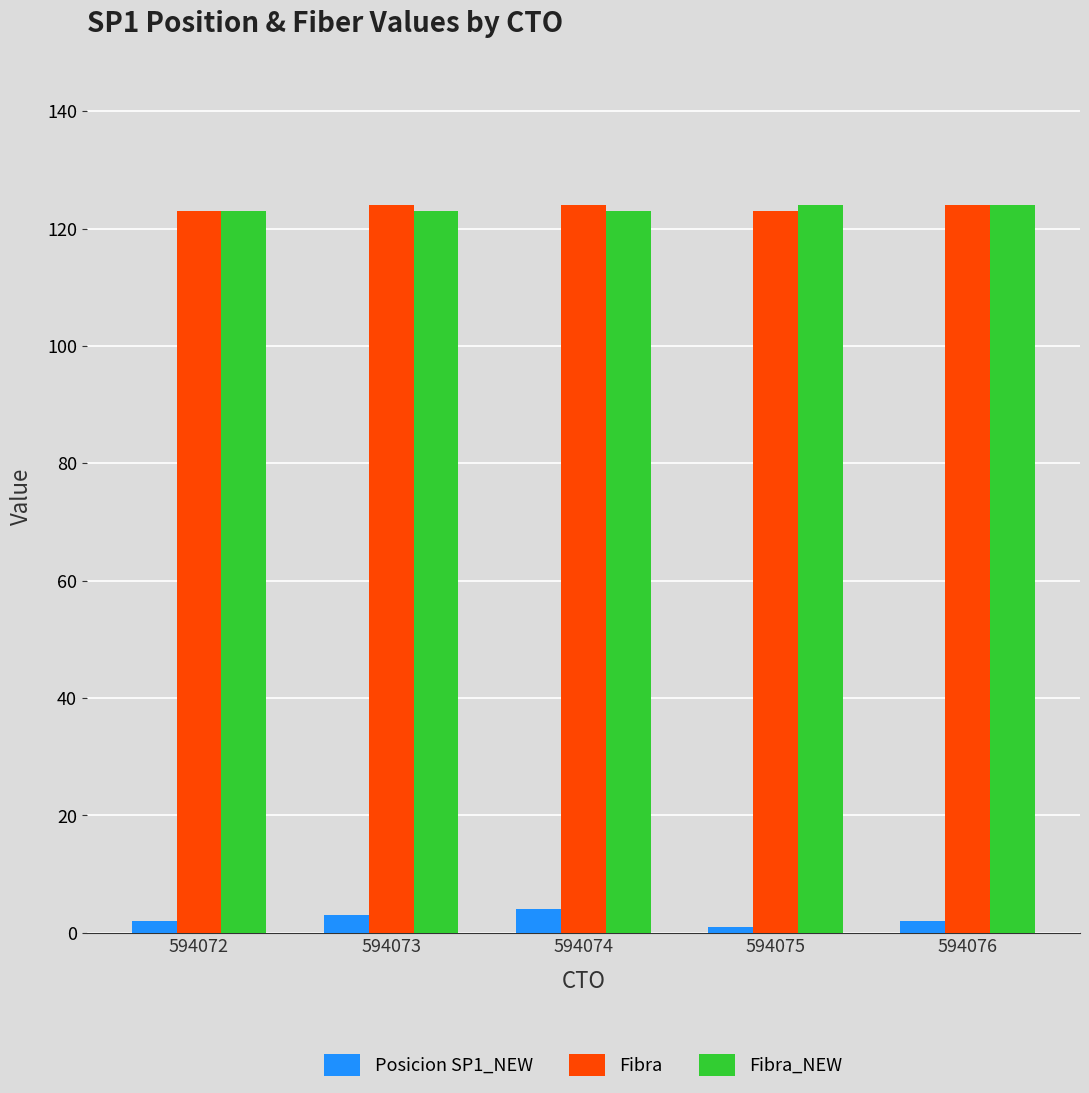

Is it true that Fibra equals 123 at 594072?

True